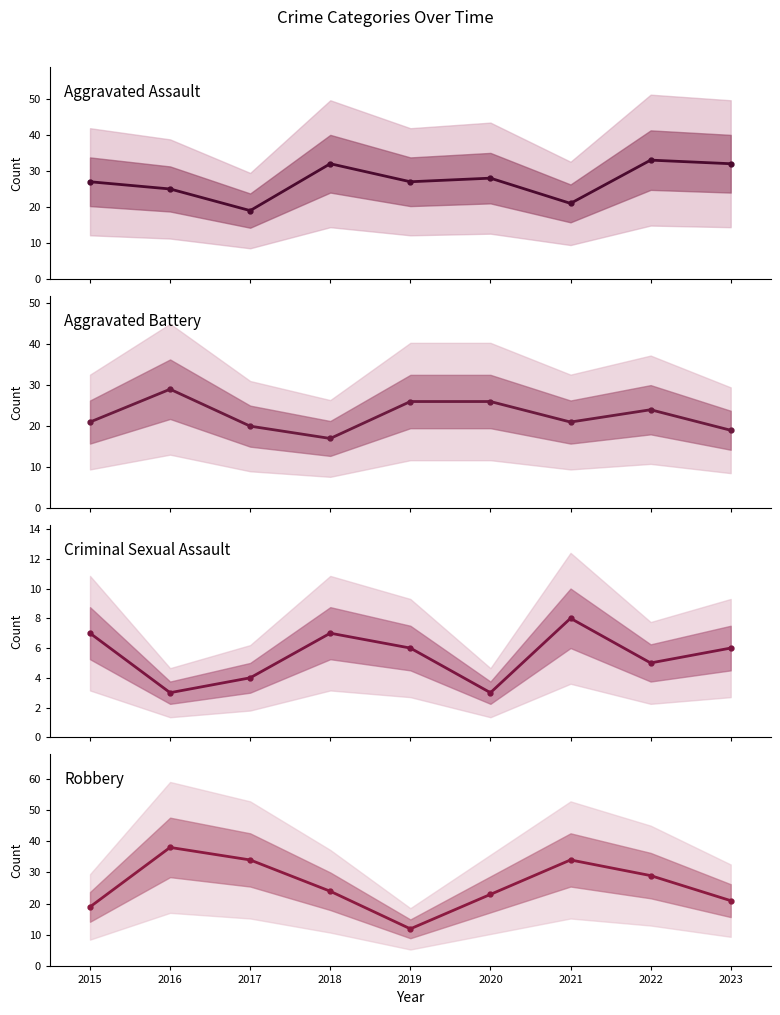

In Robbery, how many points are higher than both neighbors (excluding endpoints)?

2